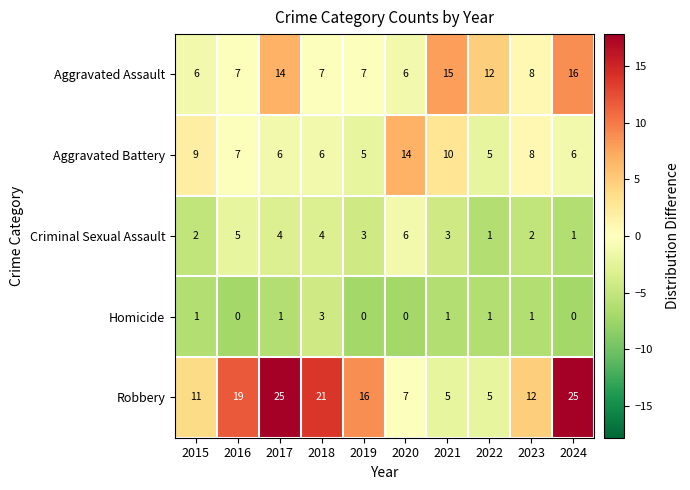

Count the Robbery values in the range 7 to 21.

6